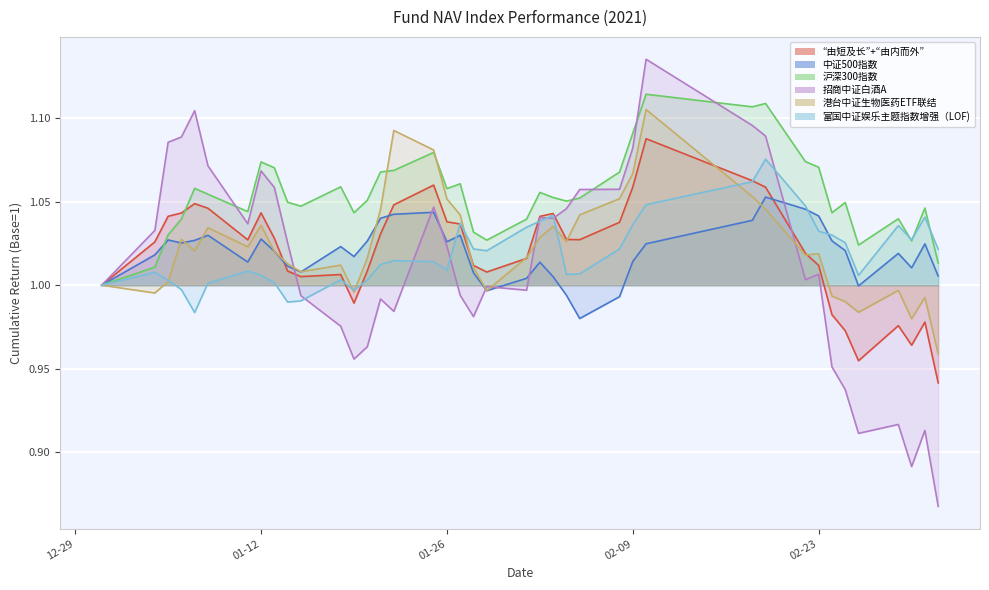

Is the value of “由短及长”+“由内而外” at 2021-02-01 greater than the value of 港台中证生物医药ETF联结 at 2021-02-09?

No